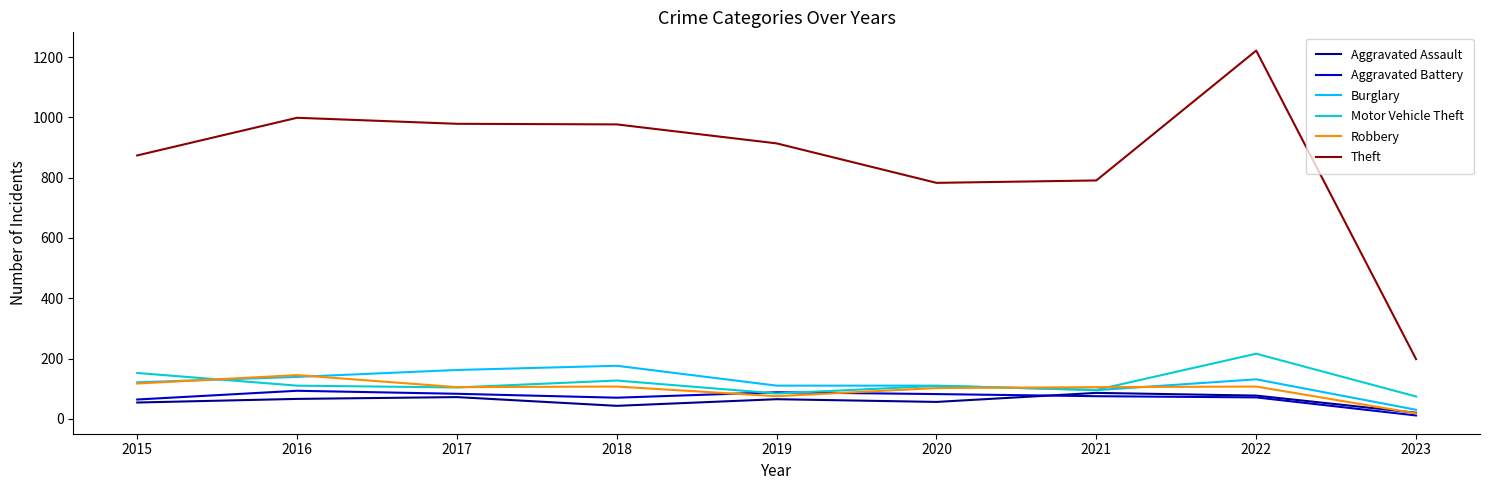

Does the chart display data point markers on the line(s)?

No